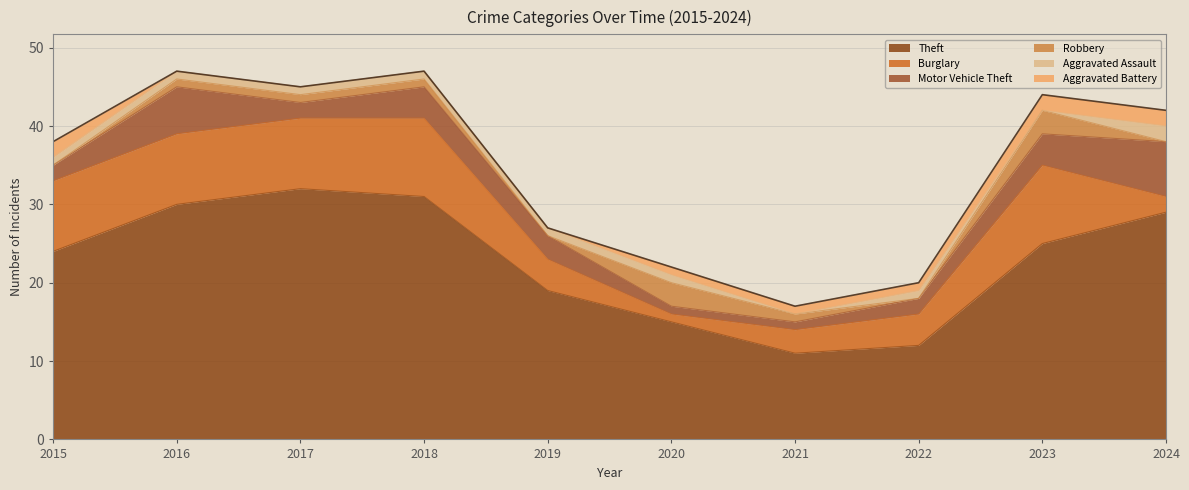

Which category has the highest value in the Burglary series?

2018